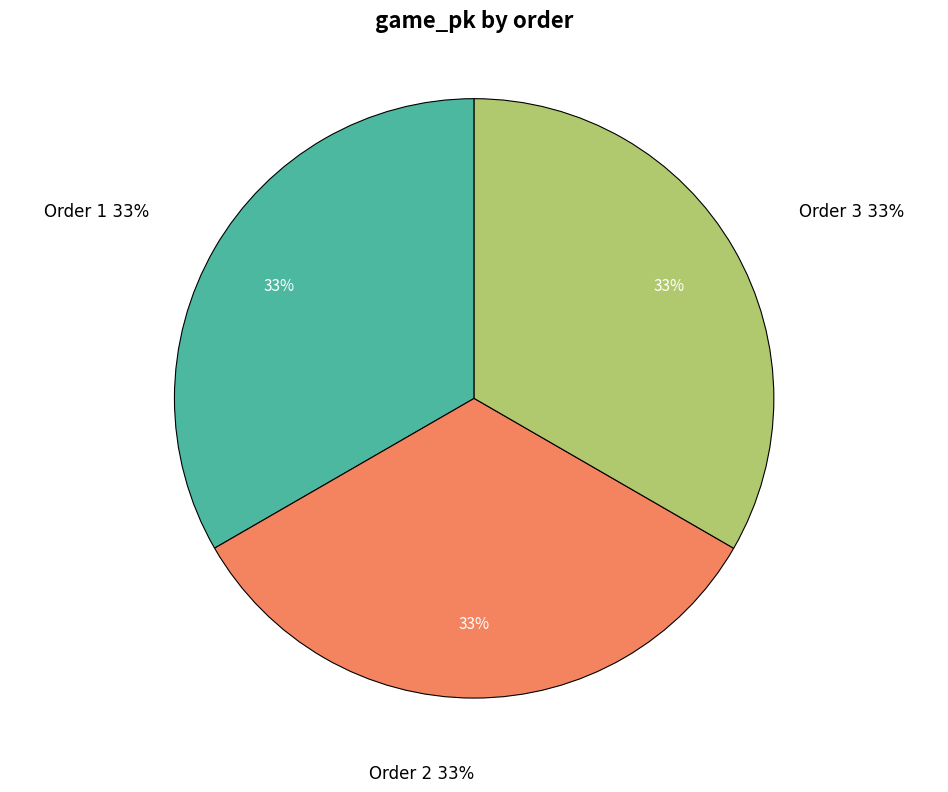

How many segments does this pie chart have?

3